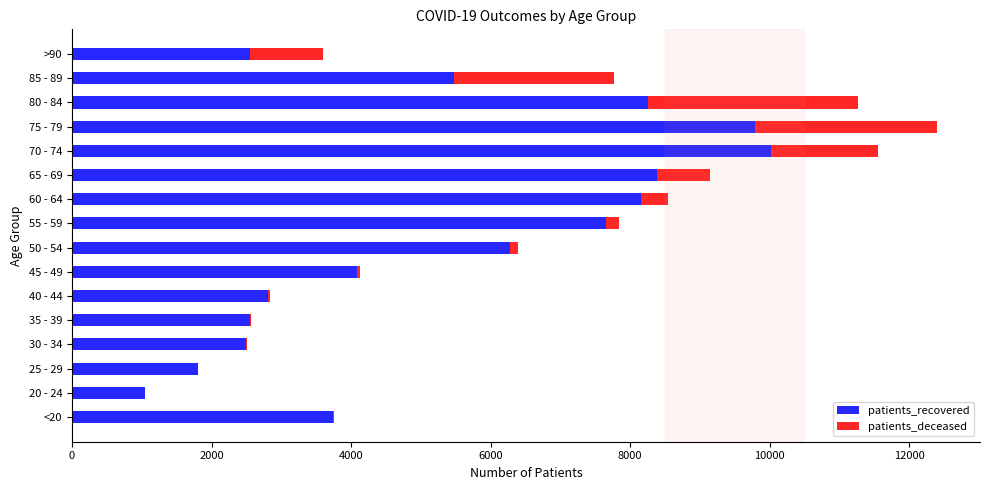

At which category is the sum across all series the highest?

75 - 79